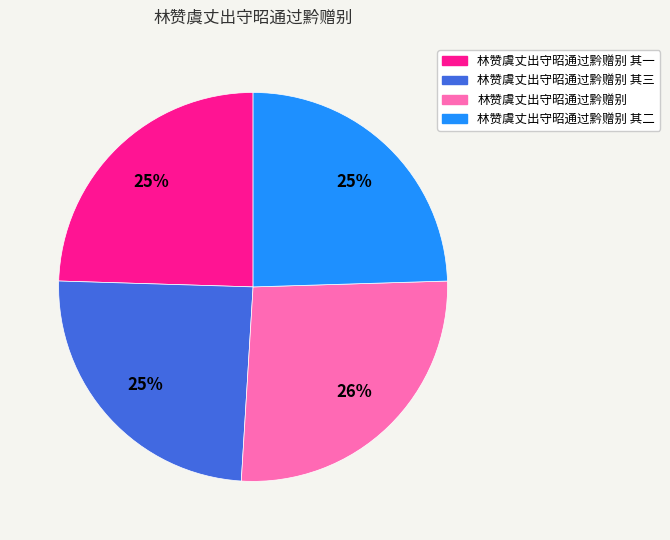

Is it true that 林赞虞丈出守昭通过黔赠别 is 26% of the pie?

True